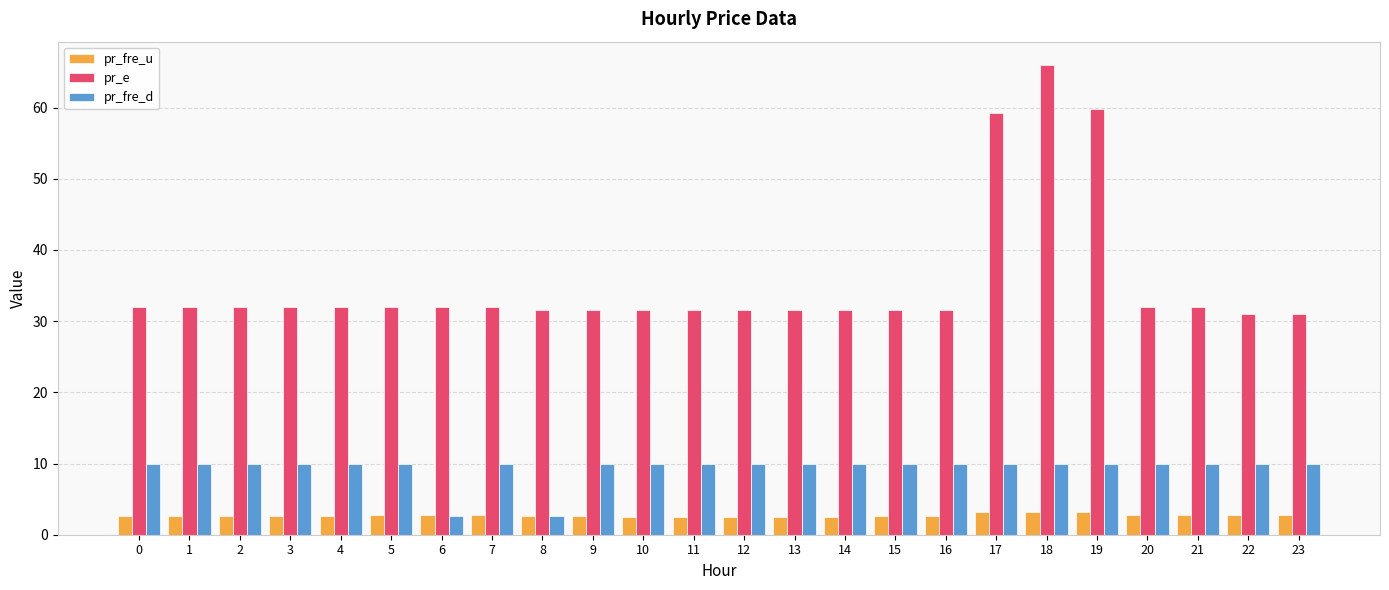

What is the greatest value displayed?

66.0